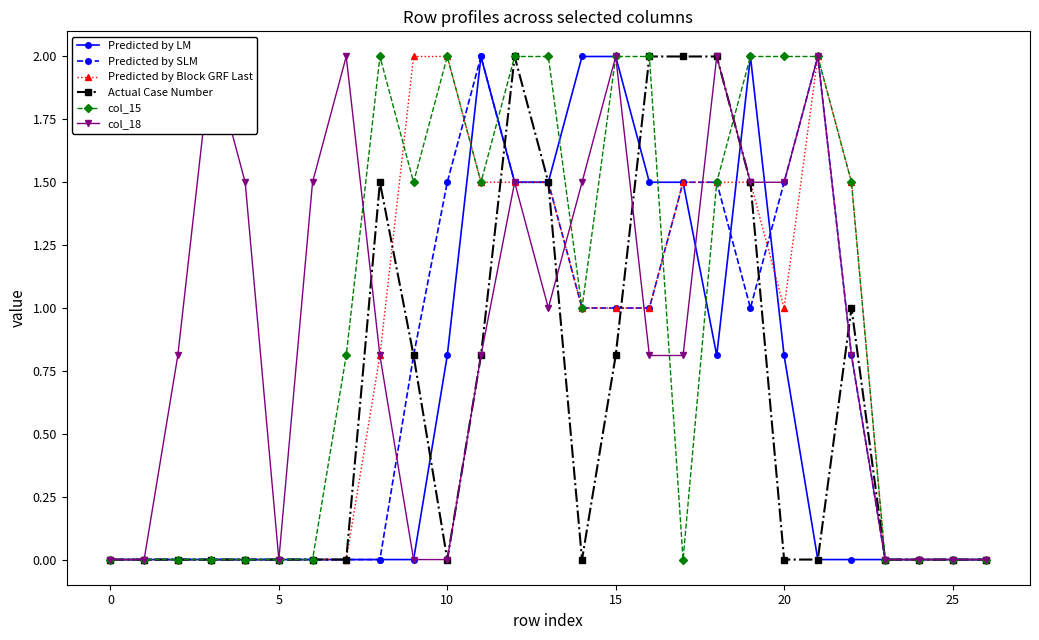

Is this an area chart (filled region under the line)?

No